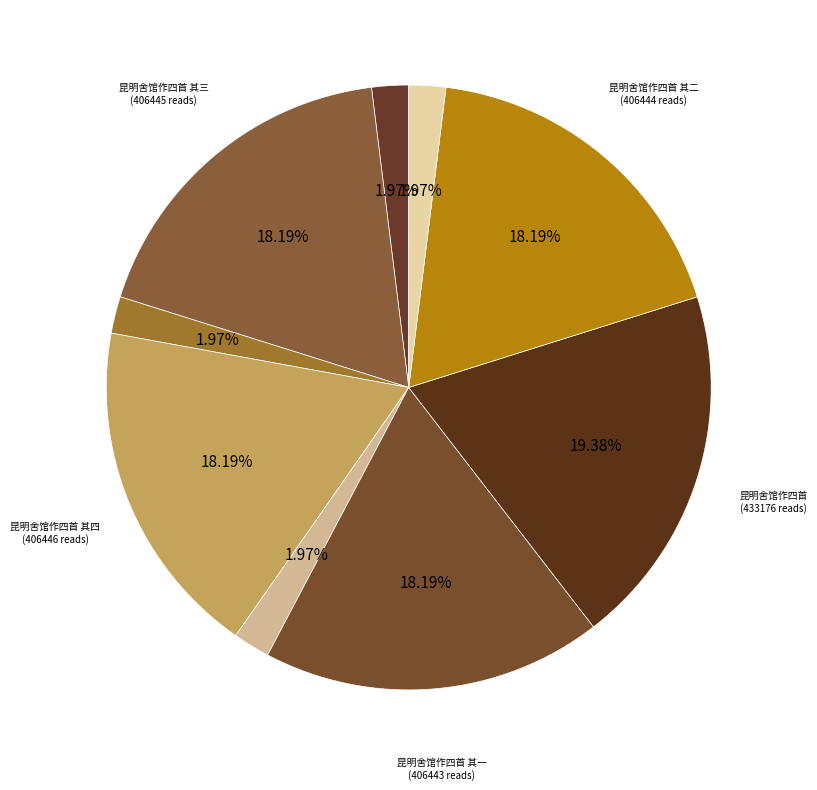

Count the number of slices in the pie.

9